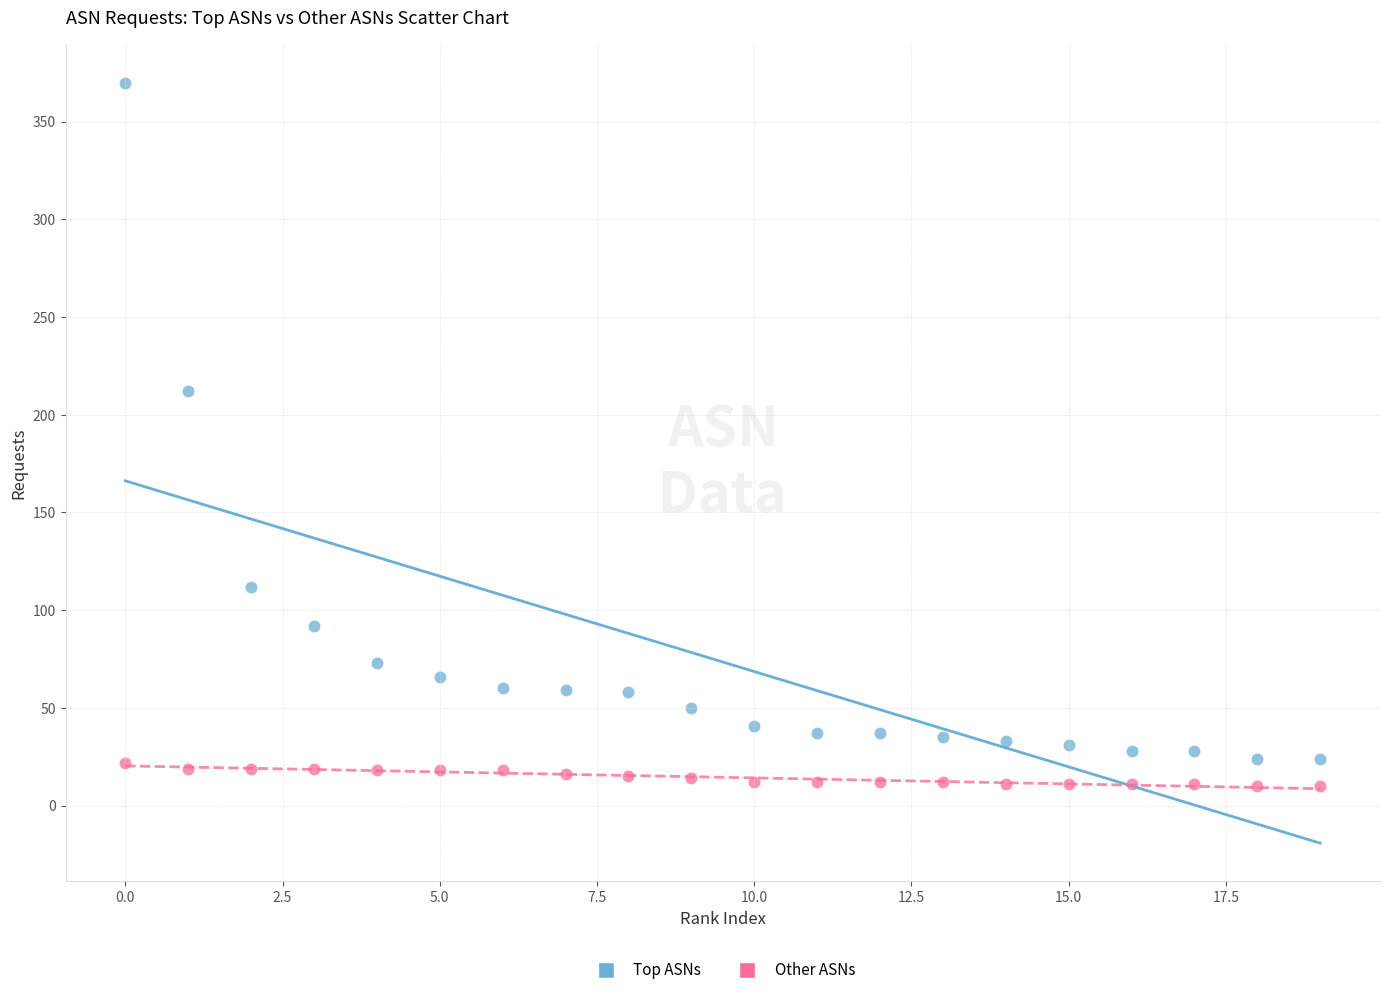

Across all series, what Y value is closest to 190?

212